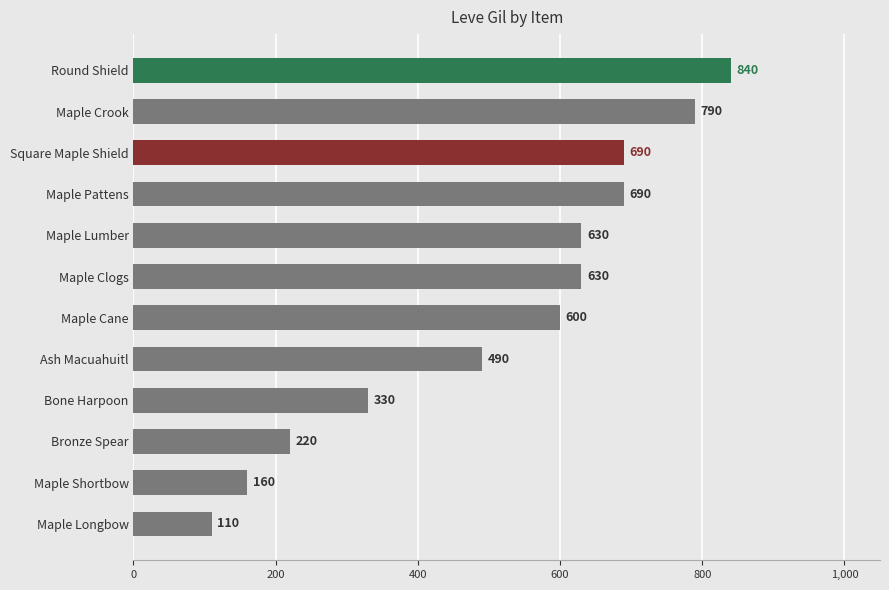

Are the bars grouped side by side (vs. stacked)?

No